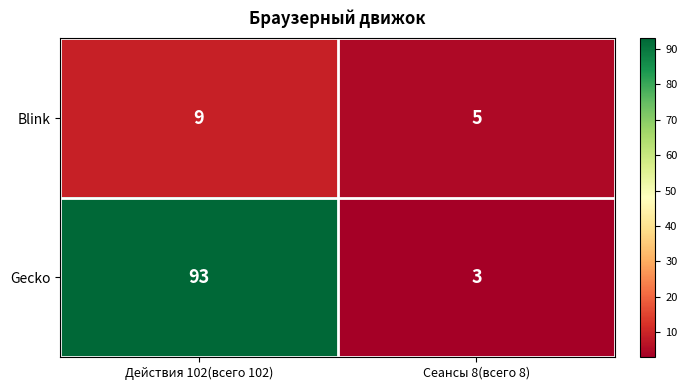

Rank the series by their maximum value, from lowest to highest.

Blink, Gecko